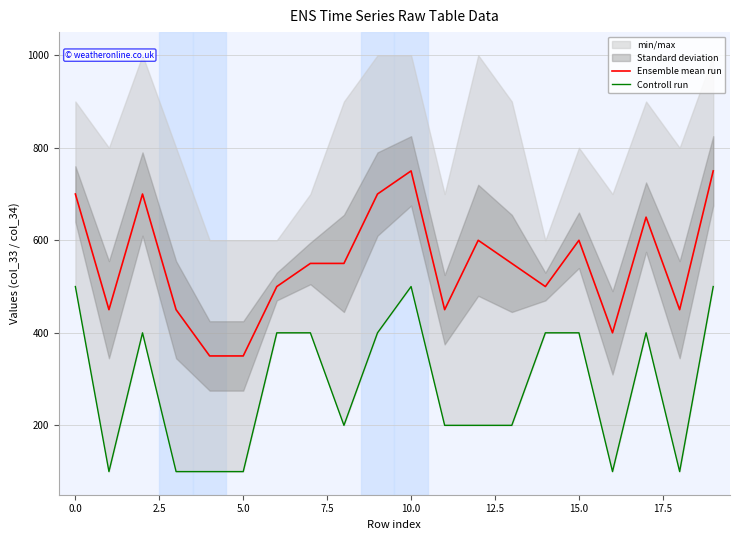

What is the highest value of the Ensemble mean run series?

750